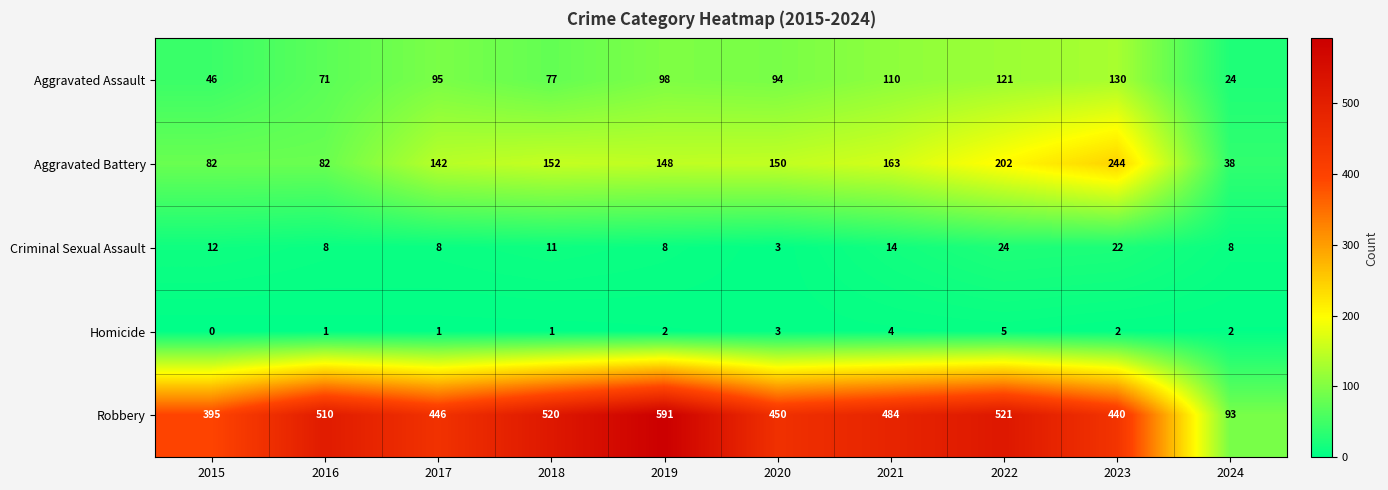

What is the spread (max minus min) of values at 2023?

438